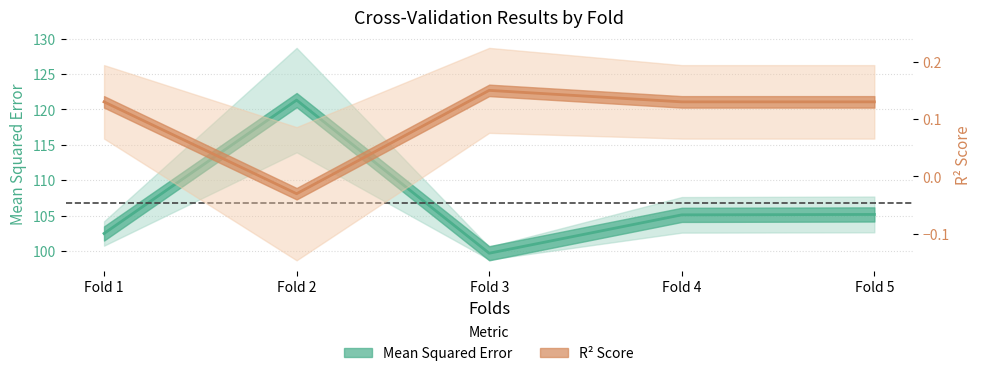

What is the smallest value displayed?

99.7